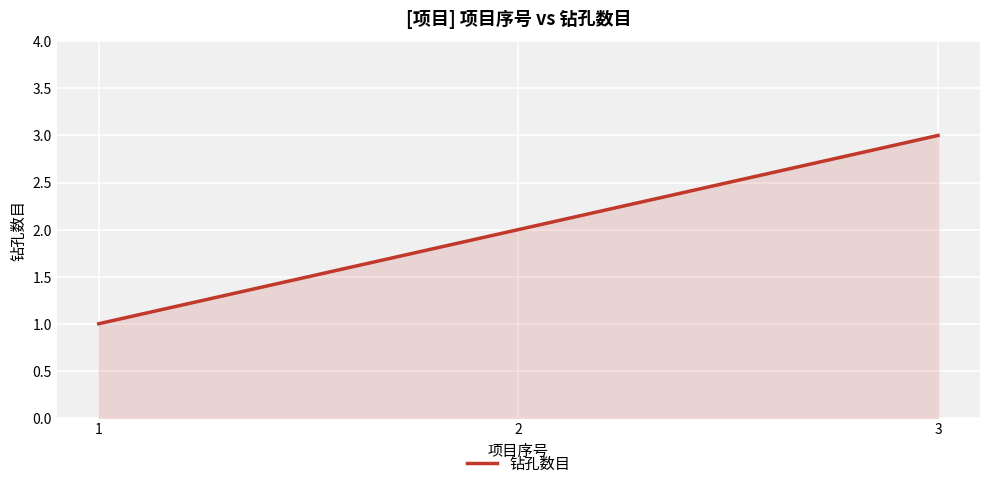

List the labels in order of value, smallest first.

1, 2, 3